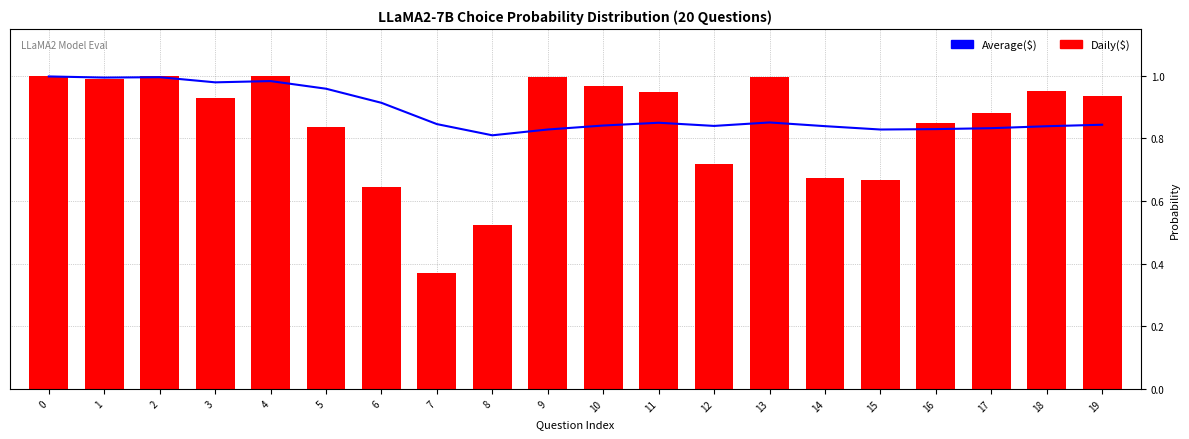

The value of Average($) at 14 is 0.8. True or false?

True